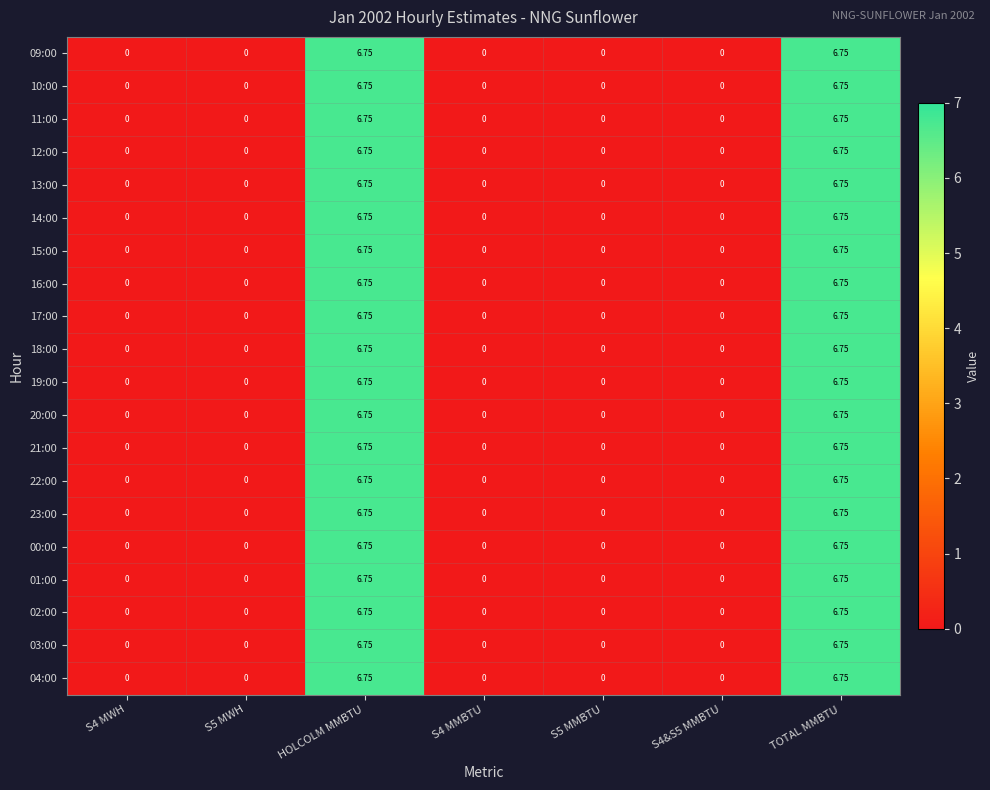

Which series has the widest spread of values?

09:00